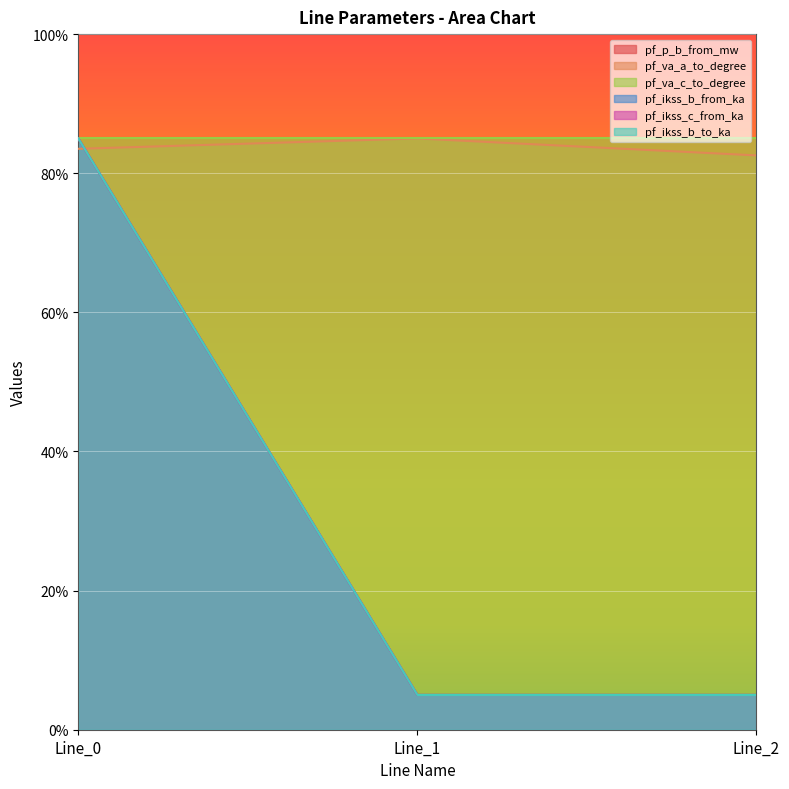

Does the chart display data point markers on the line(s)?

No